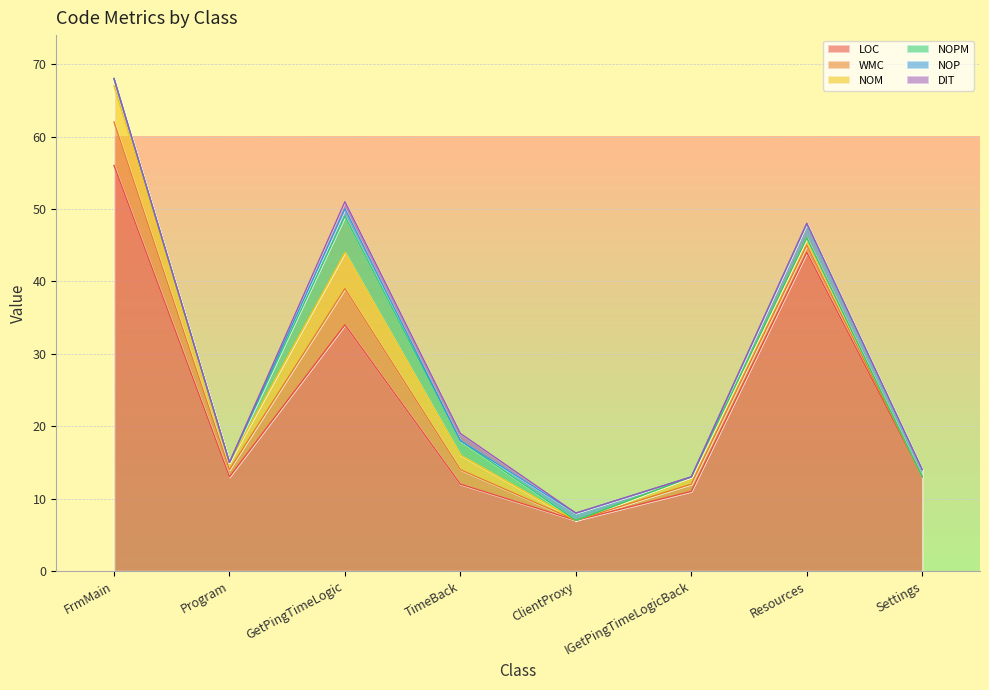

Count the NOM values in the range 1 to 5.

6